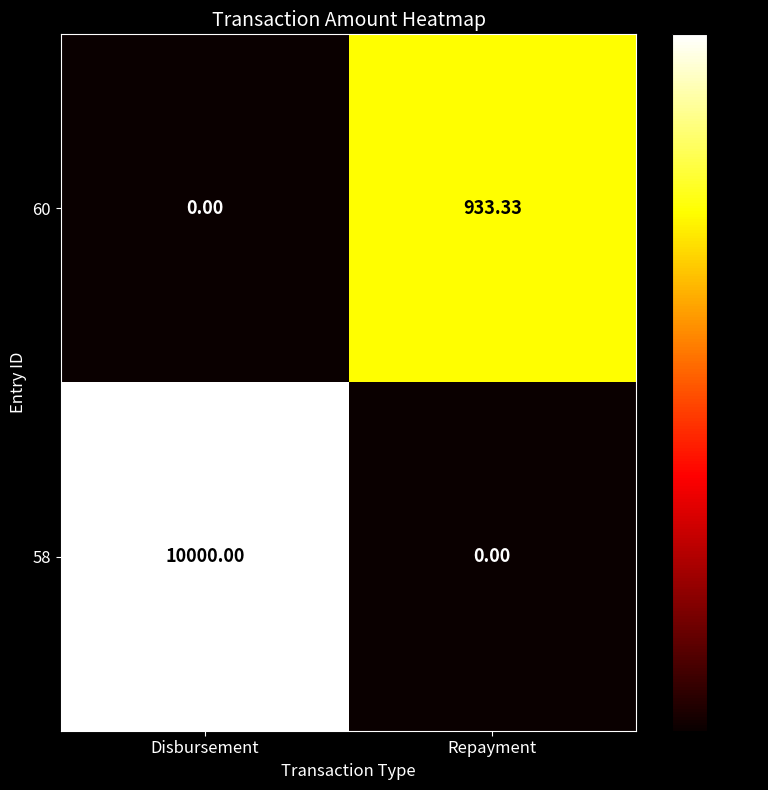

Where is 60 nearest to the value 466?

Disbursement